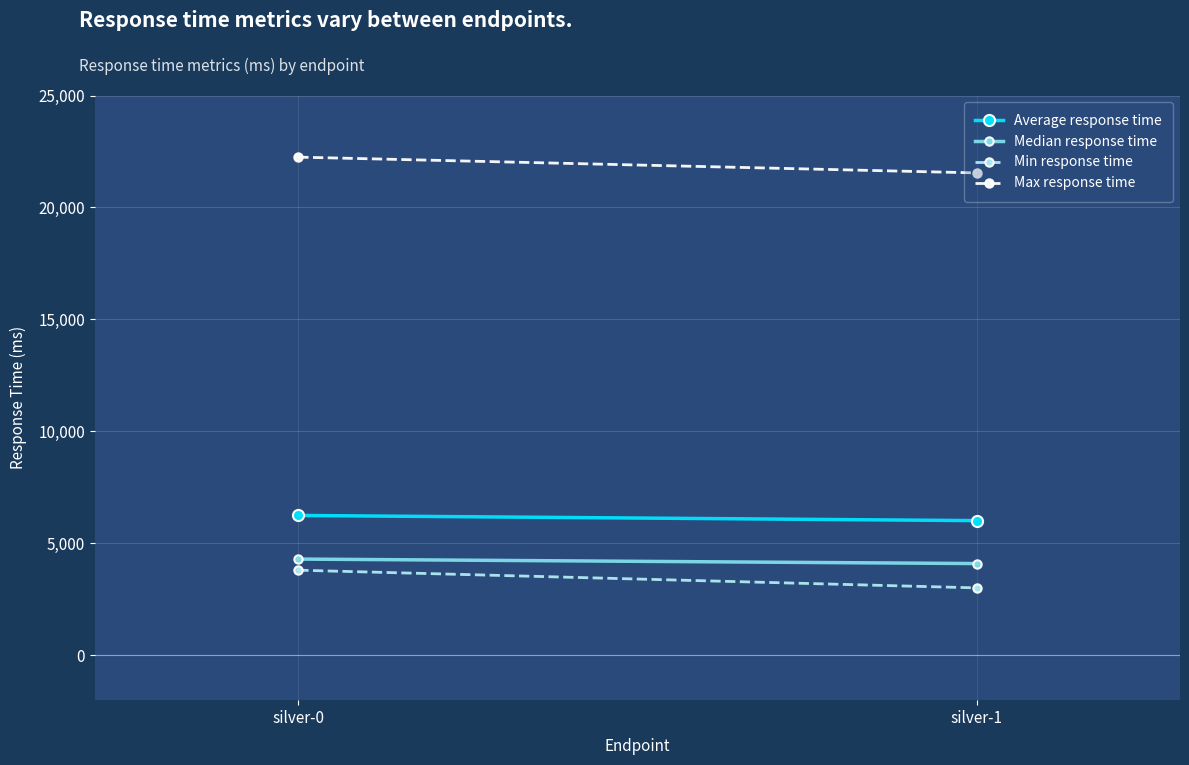

Is this an area chart (filled region under the line)?

No